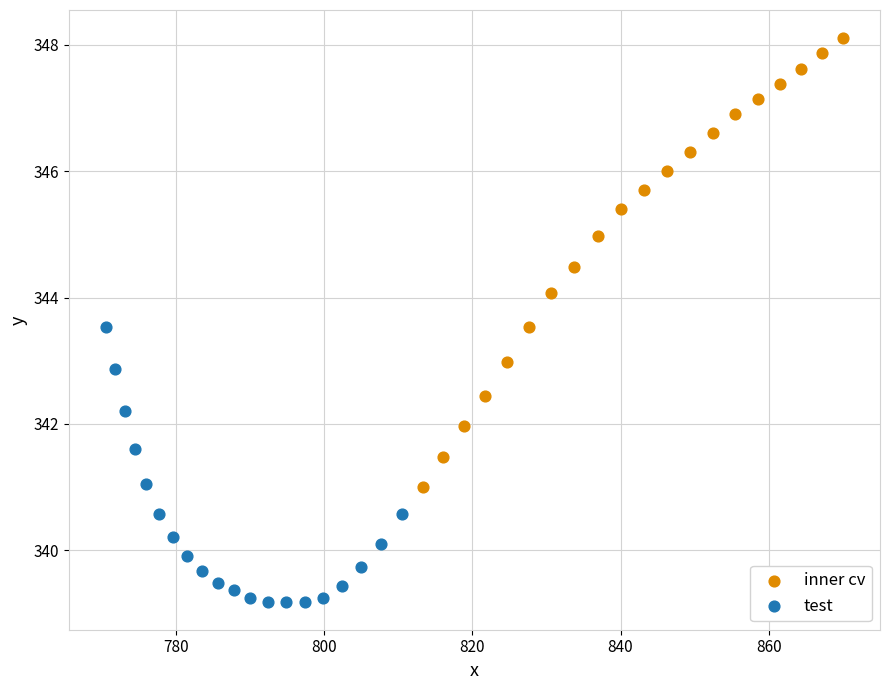

Which series reaches the maximum Y coordinate?

inner cv